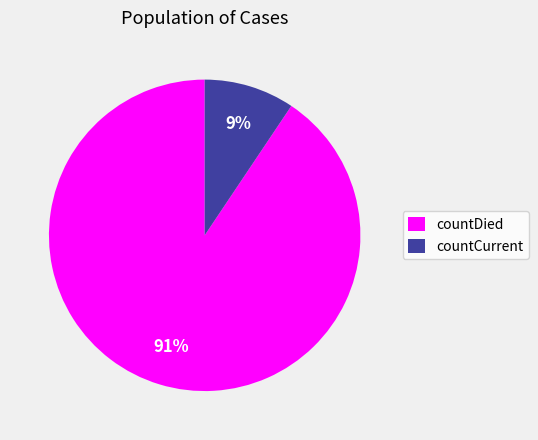

What percentage is the countCurrent slice, to the nearest percent?

9%